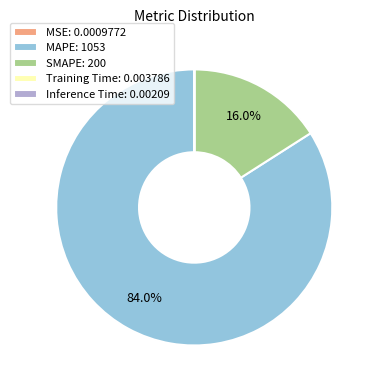

How much of the chart is everything except MAPE: 1053?

16.0%